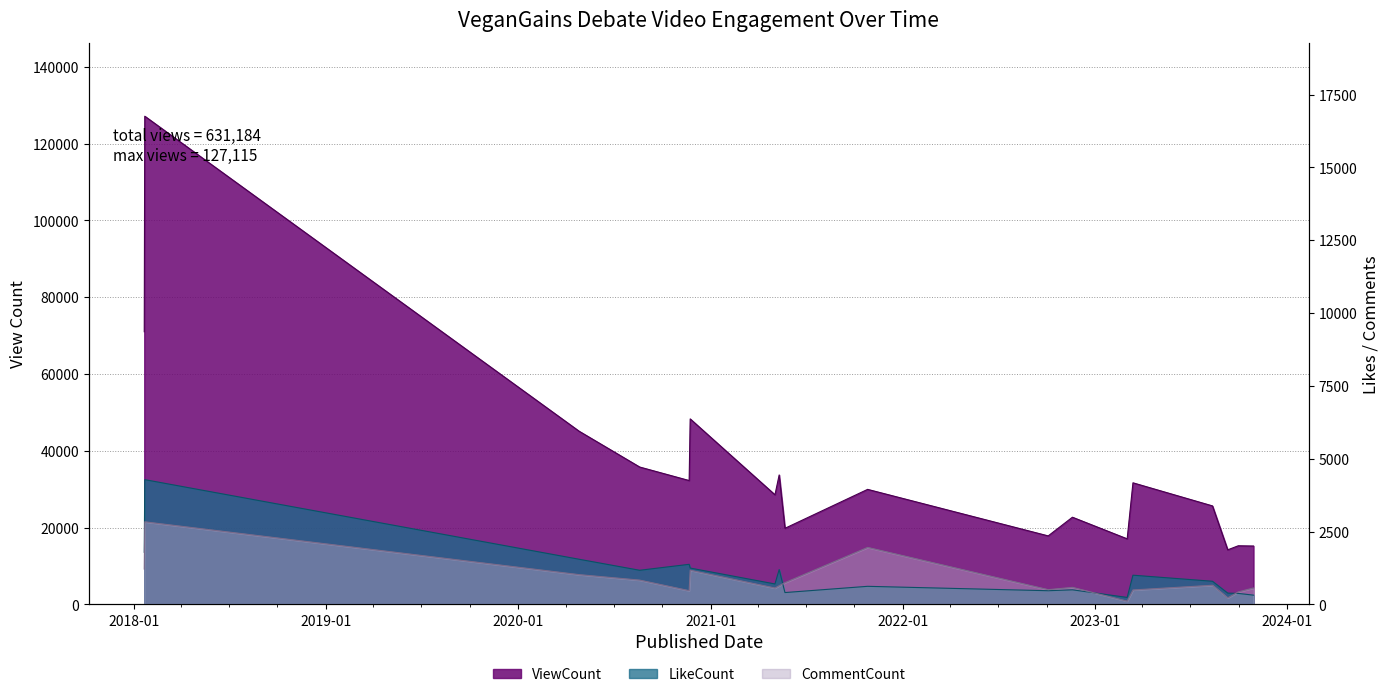

Does the chart display data point markers on the line(s)?

No